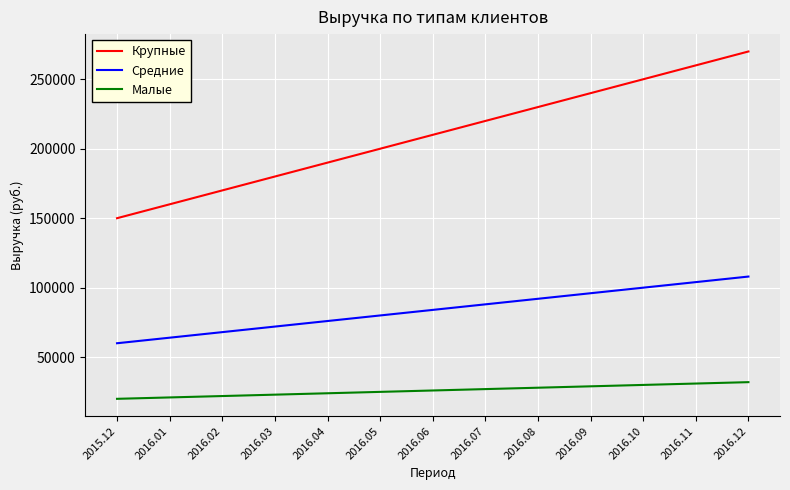

At 2016.10, list the series in order from largest to smallest.

Крупные, Средние, Малые